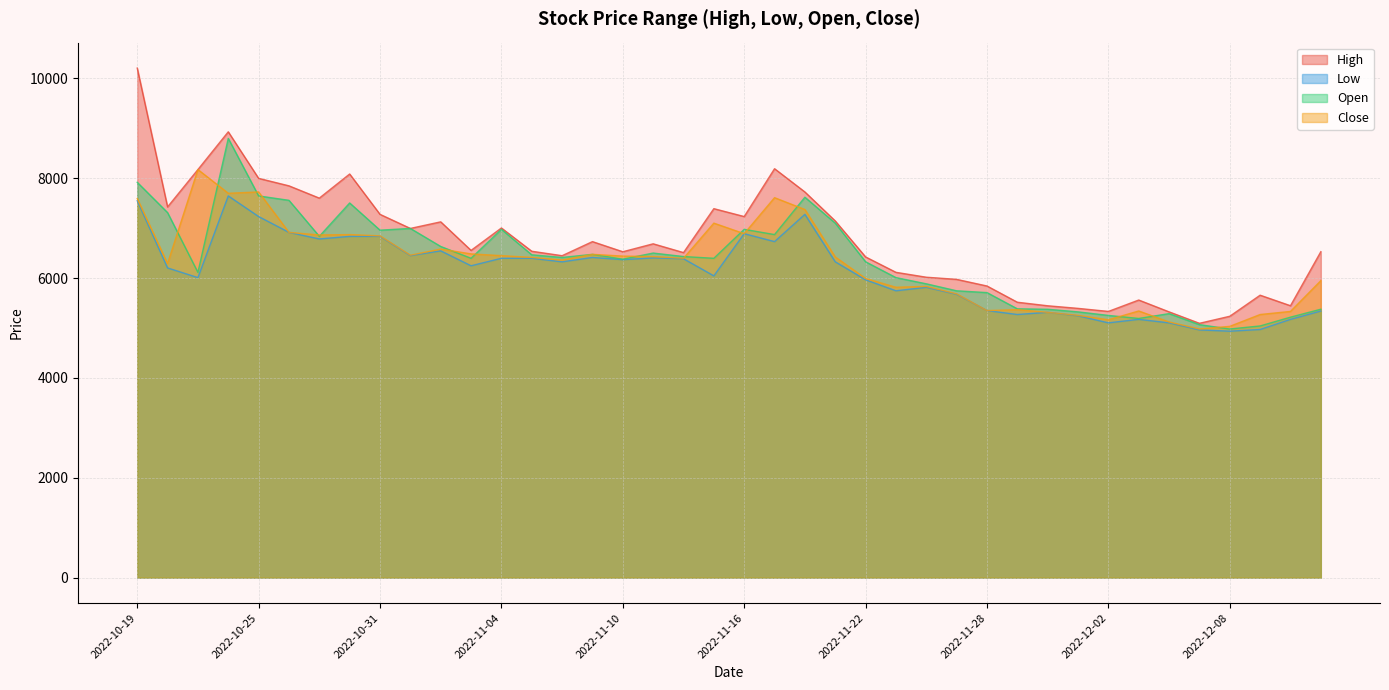

Which has a higher value, 2022-10-25 or 2022-11-10?

2022-10-25